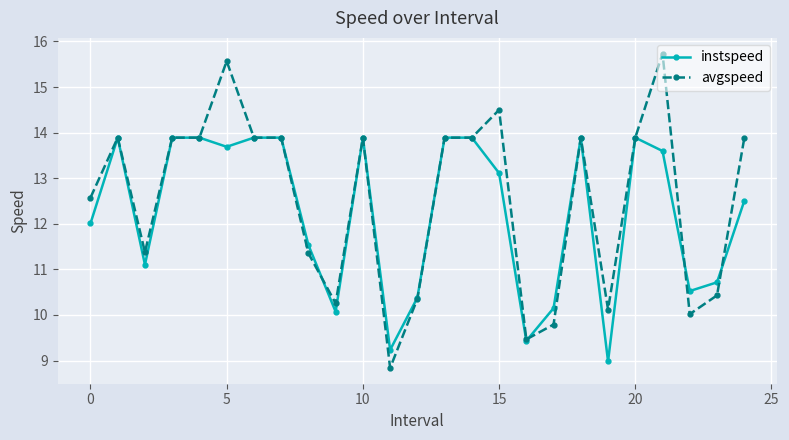

What is the value of the avgspeed point at the 25th from the left?

13.9